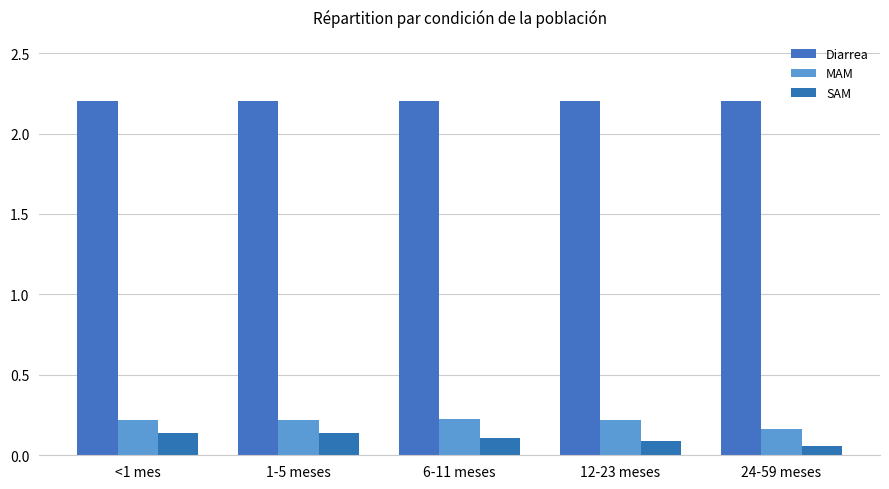

How many data points does each series have?

5